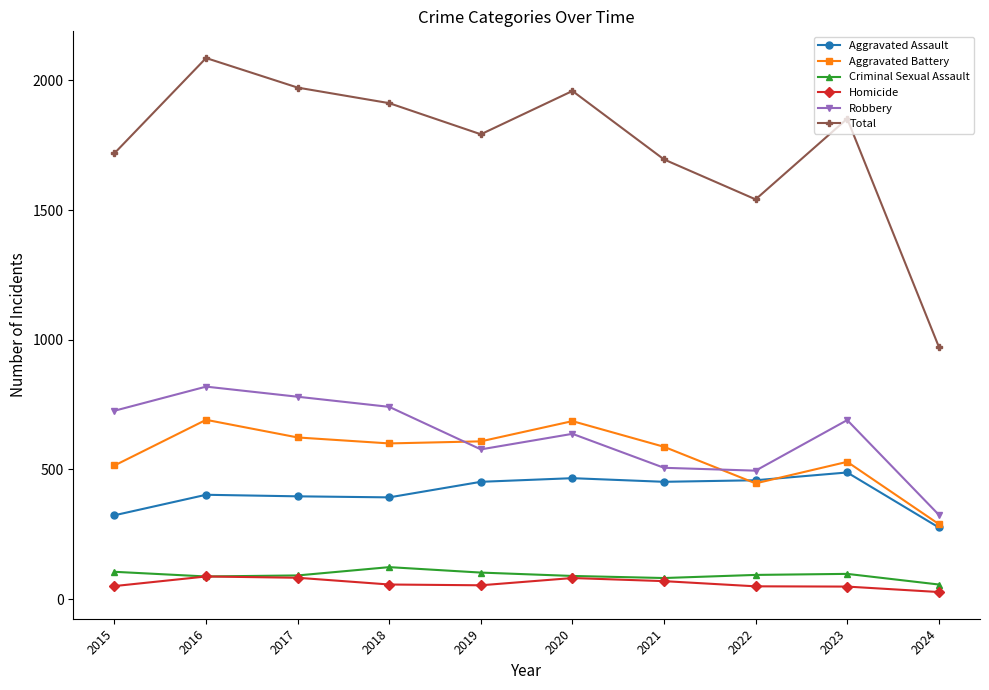

What is the difference between the highest and lowest values at 2021?

1626